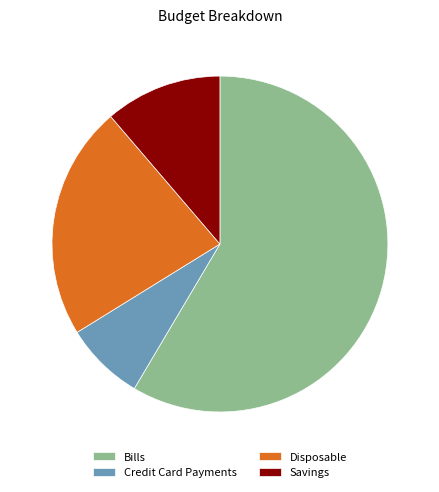

Is it true that Bills is 59% of the pie?

True